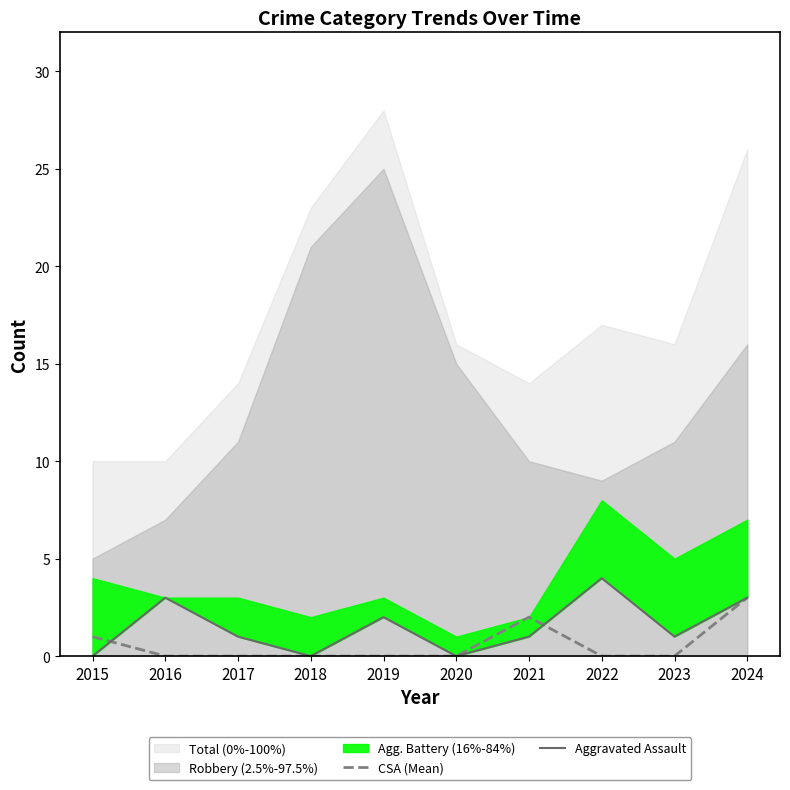

Which has a higher value, 2018 or 2023?

2018